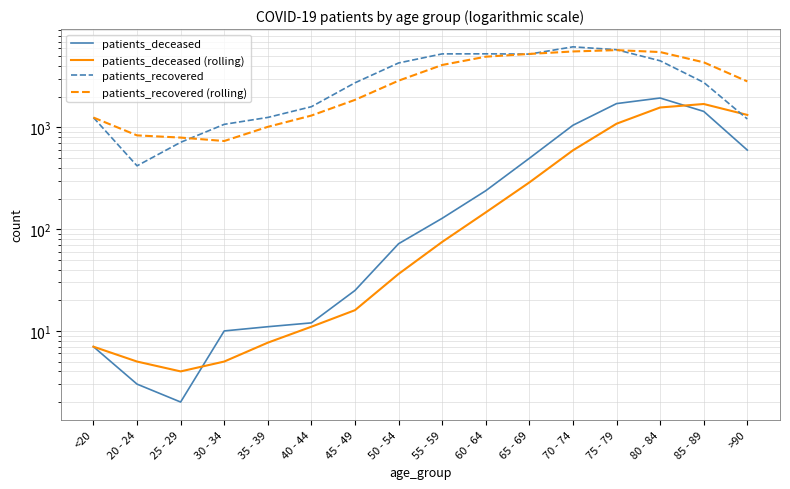

How many data points in patients_recovered are above 2776?

7